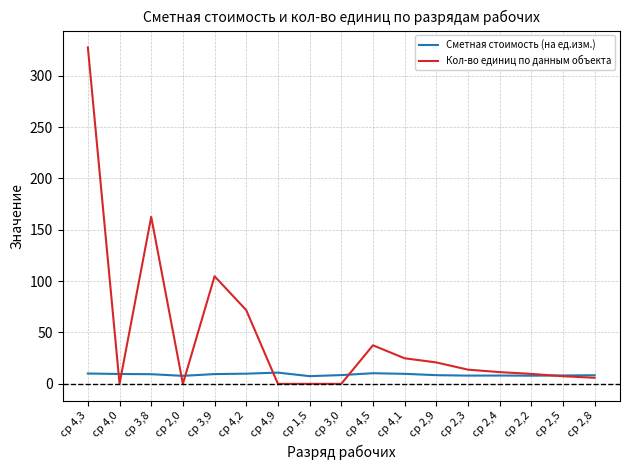

Which series has the largest total across all categories?

Кол-во единиц по данным объекта